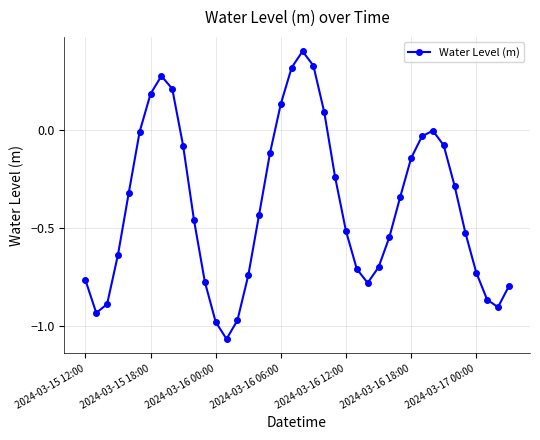

How many data points does each series have?

40